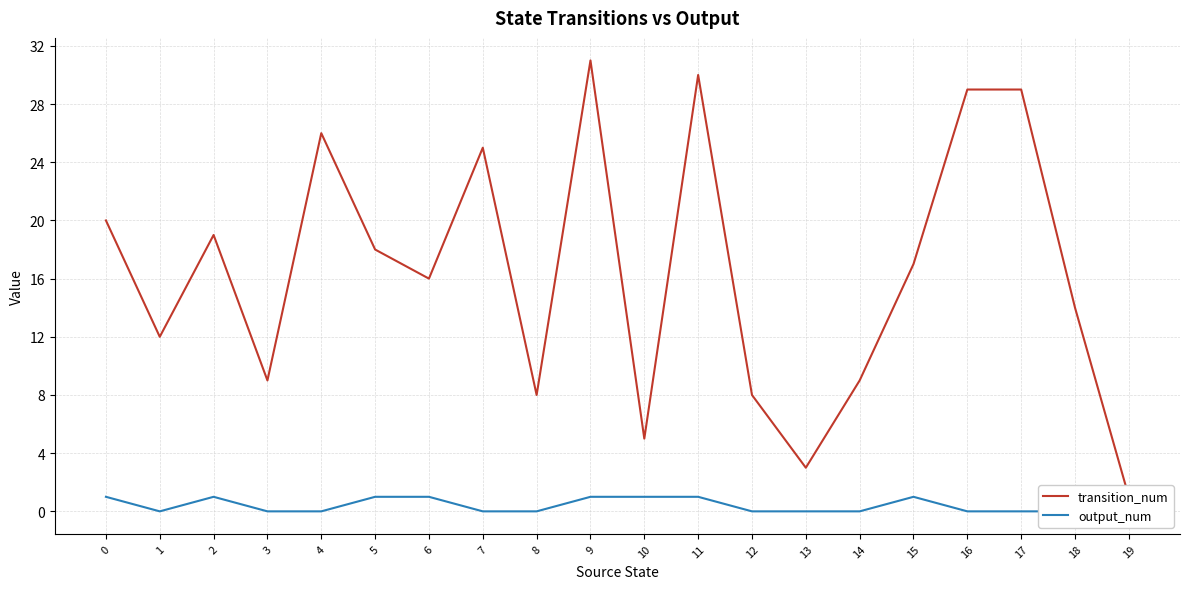

Which category has the highest value in the transition_num series?

9